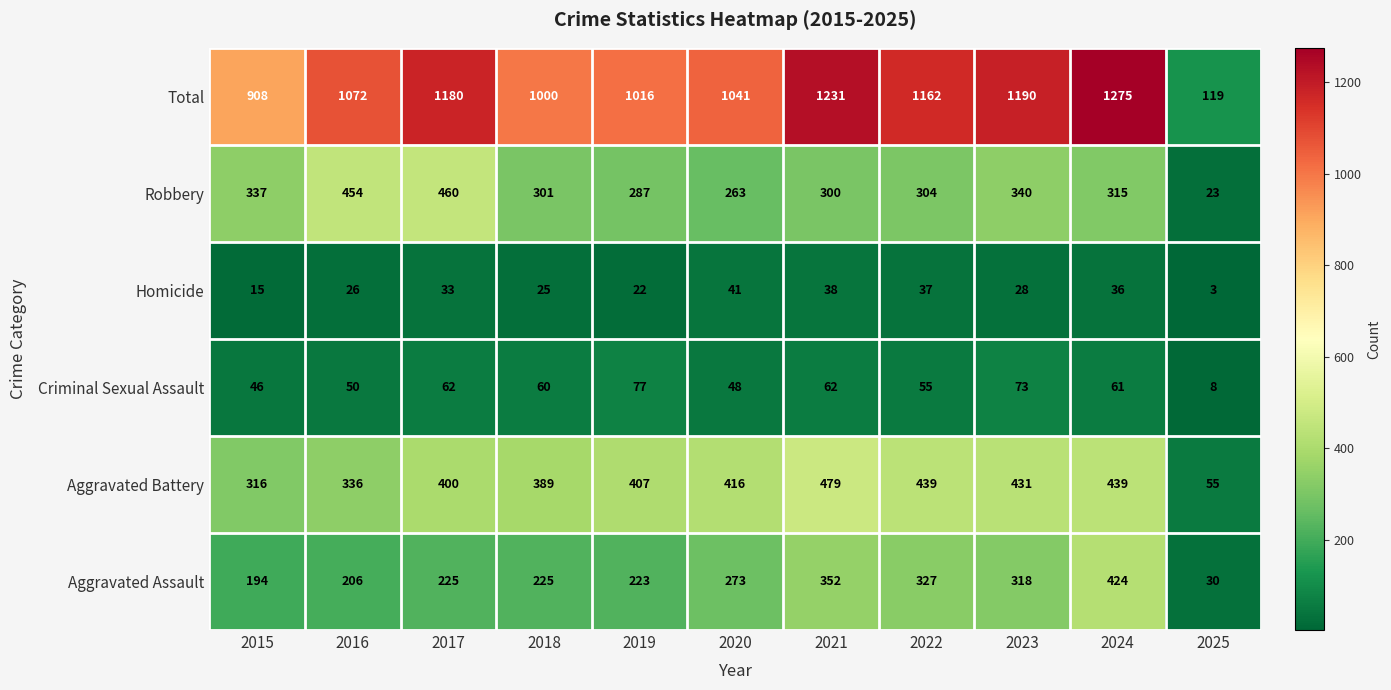

Which series has the largest total across all categories?

Total